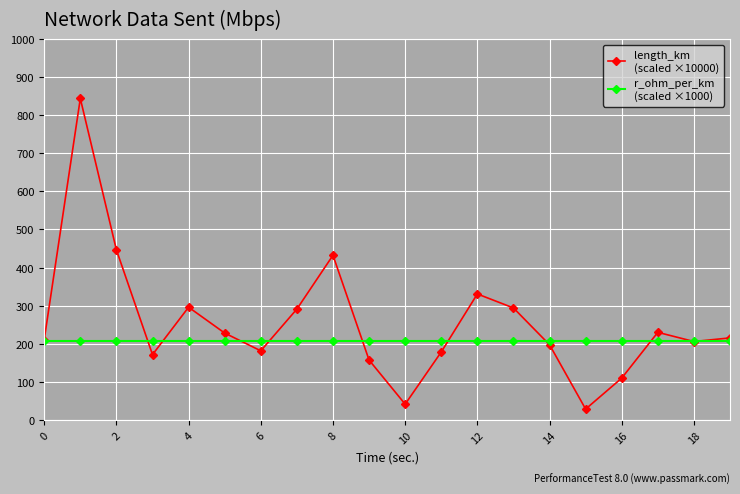

What is the greatest value displayed?

843.9